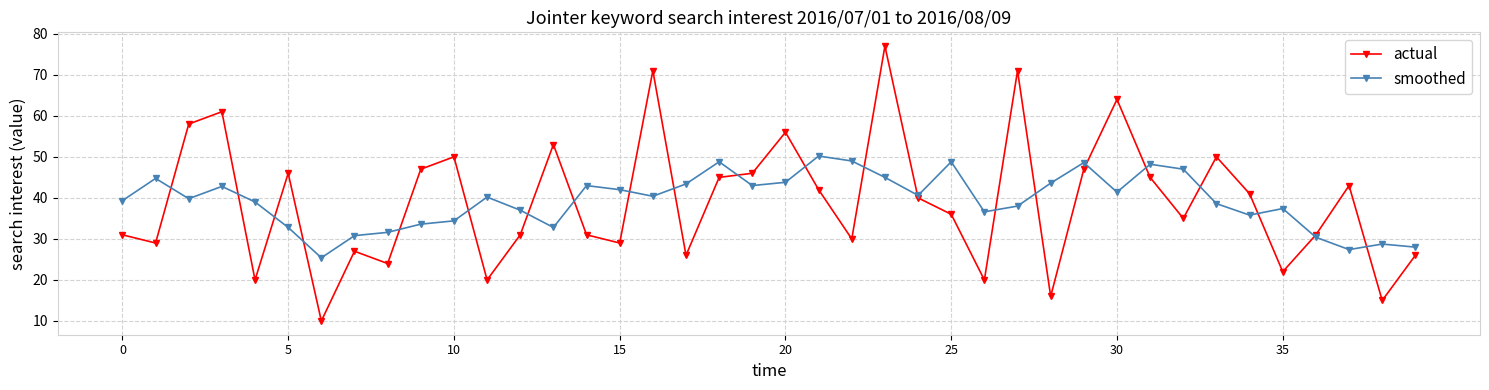

True or false: actual has more than 2 points higher than both neighbors.

True